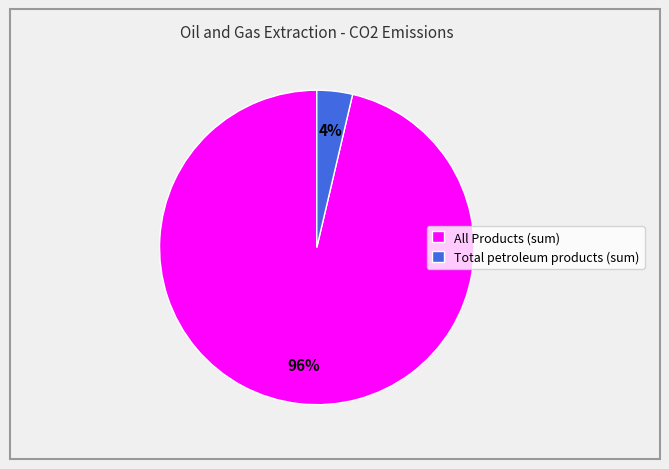

What is the largest slice in the pie chart?

All Products (sum)